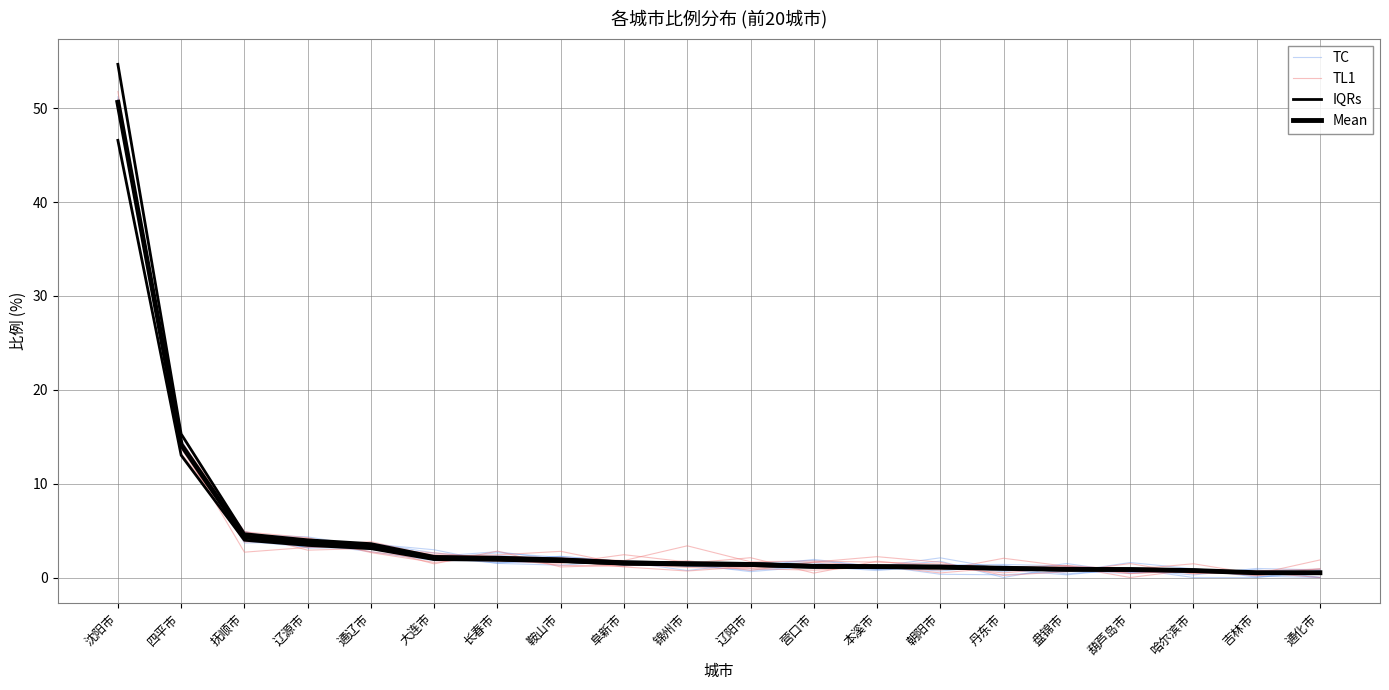

Which series has the largest total across all categories?

TL1